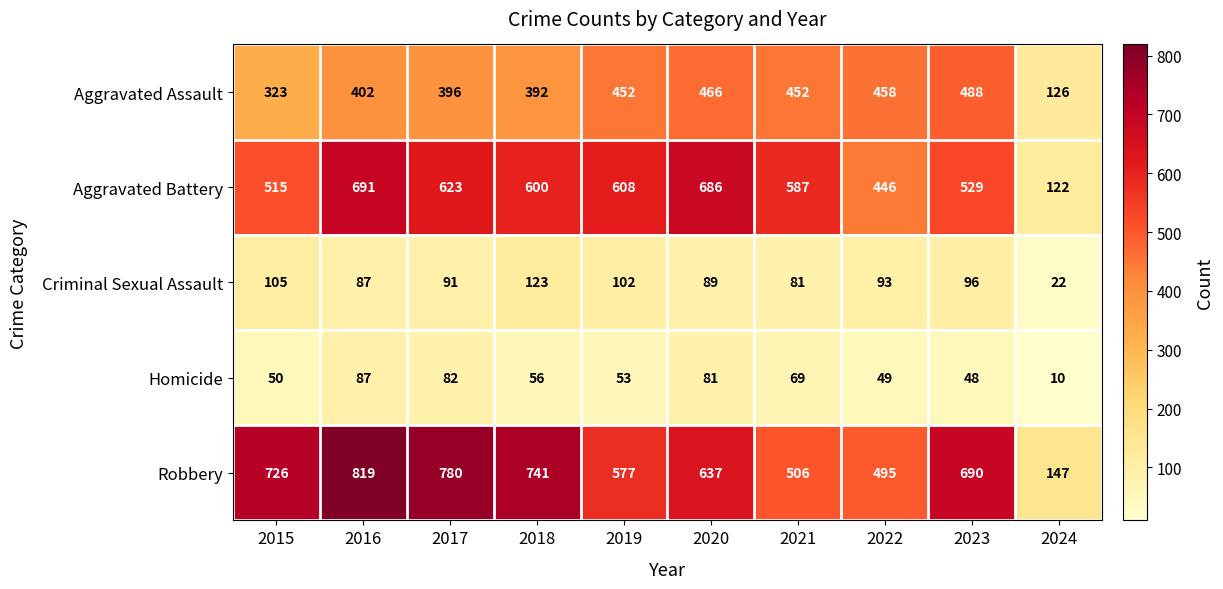

At which category is the sum across all series the highest?

2016